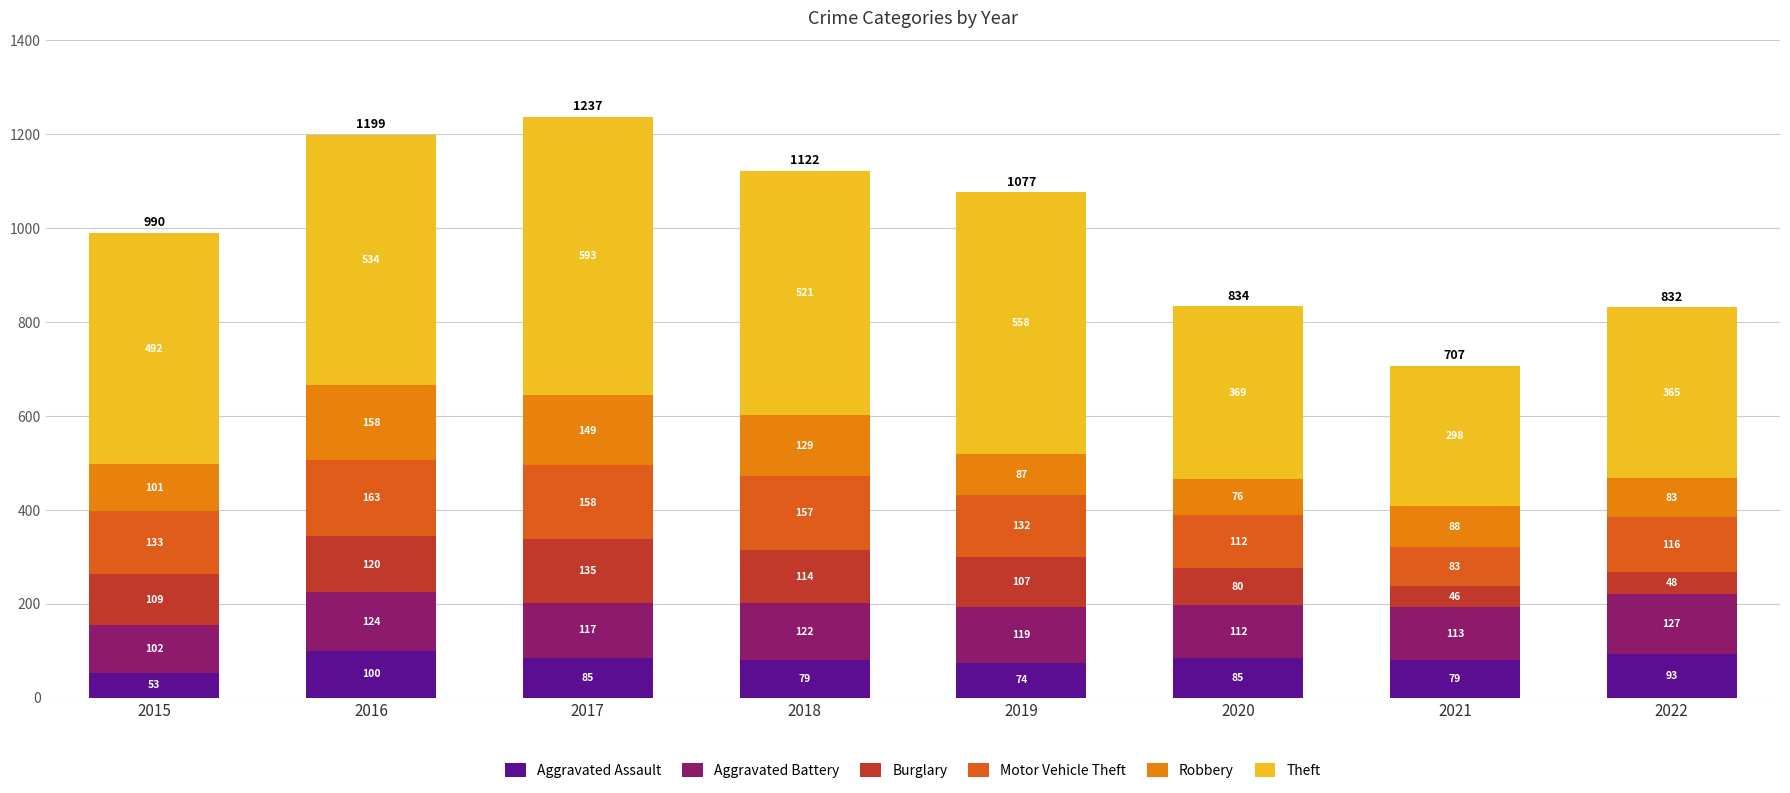

At which label does Aggravated Assault reach its minimum?

2015